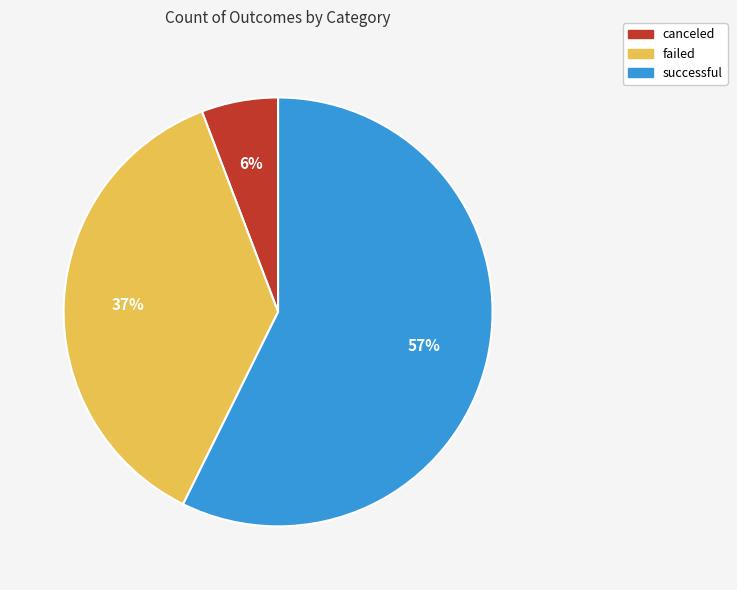

Rank the categories by value from lowest to highest.

canceled, failed, successful